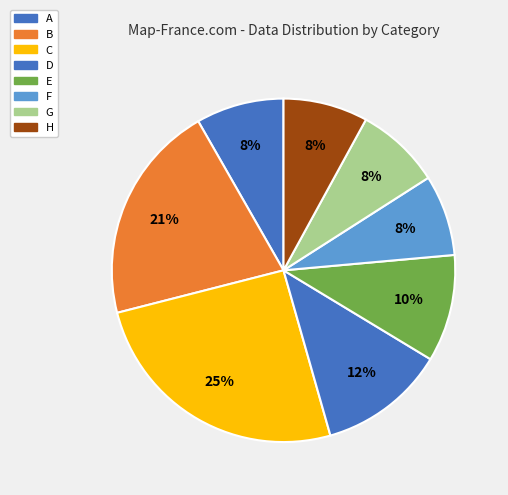

To the nearest percent, what portion does H represent?

8%